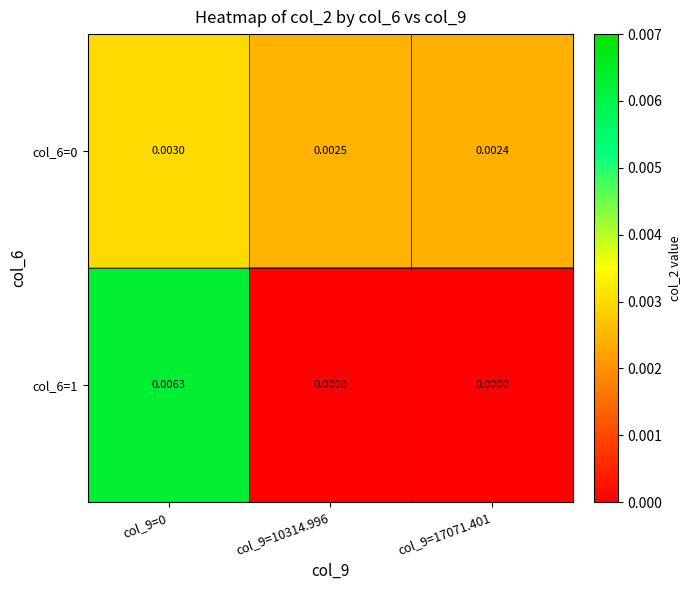

Is the value of col_6=0 at col_9=0 greater than the value of col_6=1 at col_9=0?

No